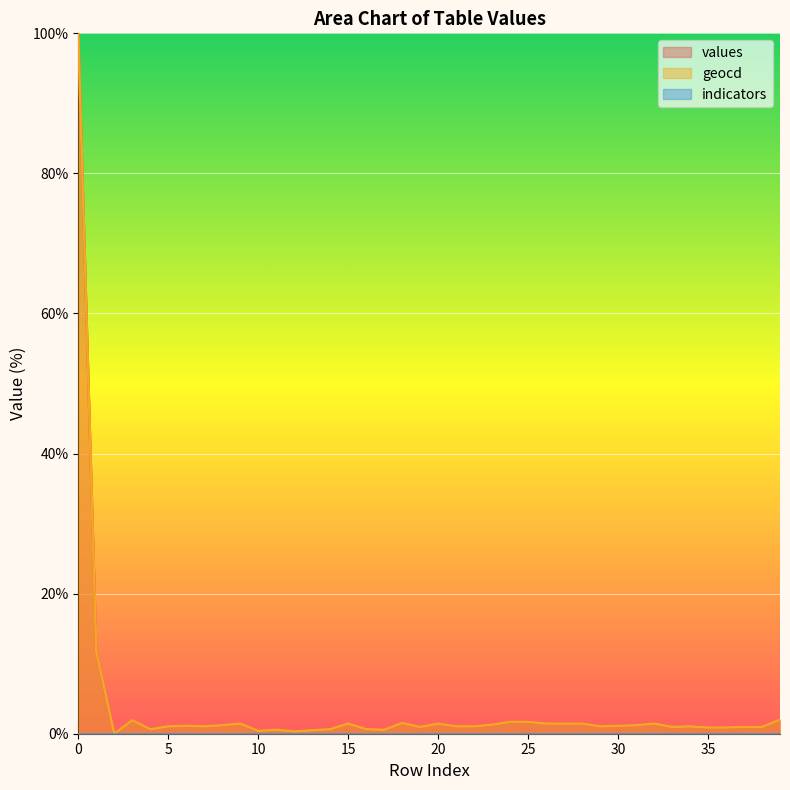

True or false: values and geocd cross at least once.

False